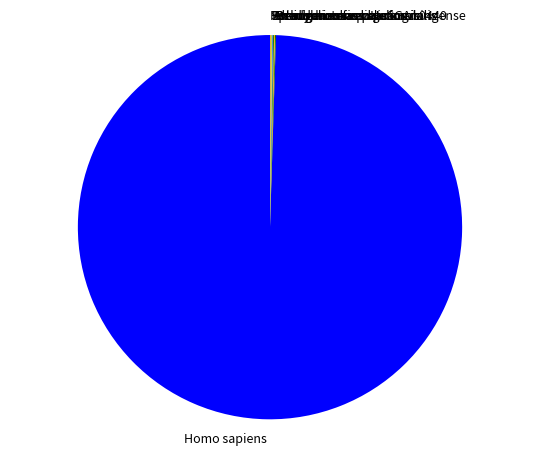

True or false: Homo sapiens accounts for 100% of the total.

True